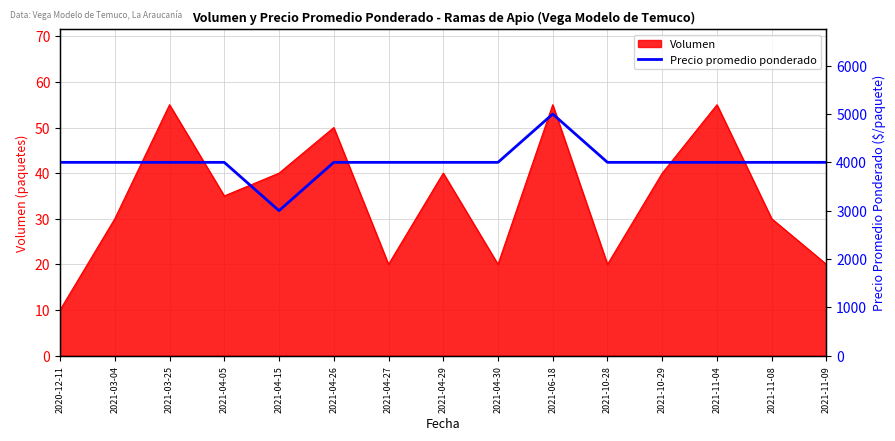

Is it true that Volumen equals 55 at 2021-03-25?

True